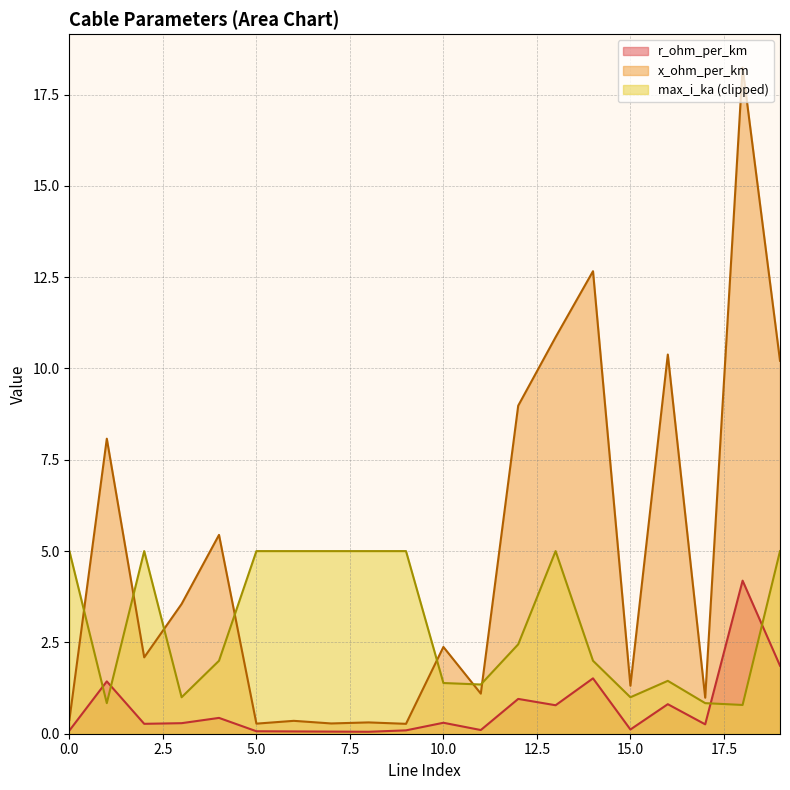

At how many categories does at least one series exceed 10?

5